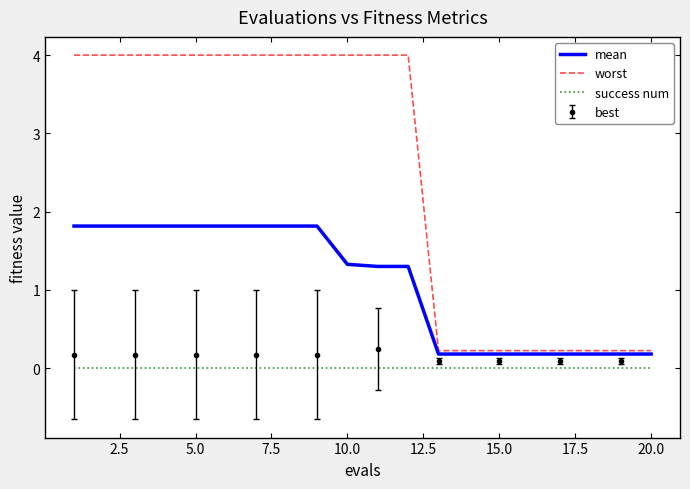

Is the value of mean at 20.0 greater than the value of worst at 5.0?

No